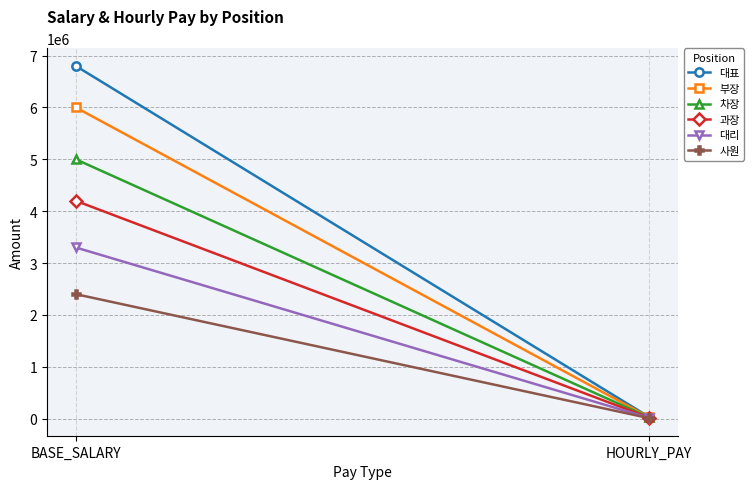

The value of 부장 at HOURLY_PAY is 30000. True or false?

True